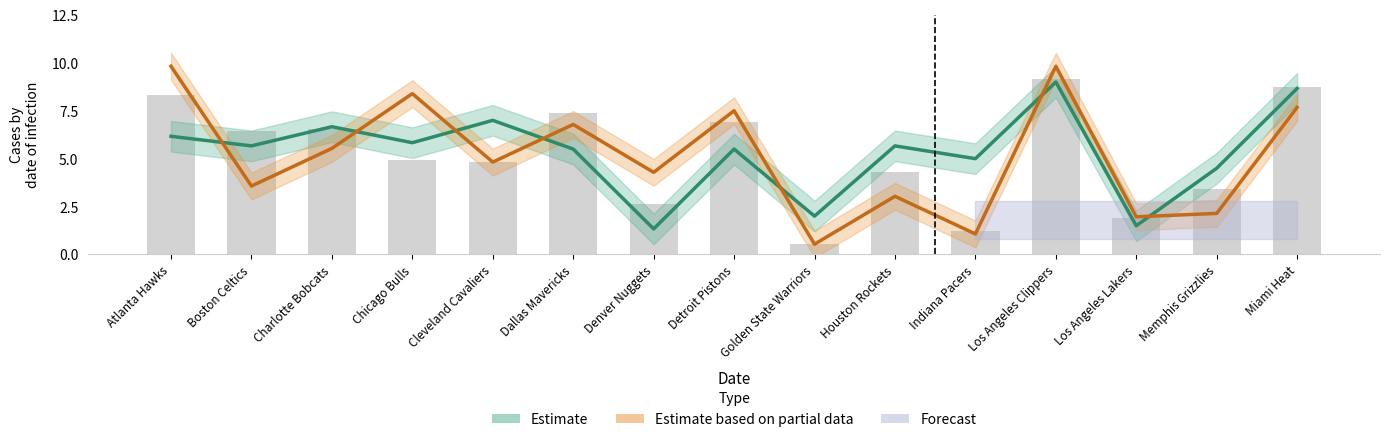

Reading left to right, transcribe all the data shown in this chart.

Estimate: 6.2	5.7	6.7	5.8	7.0	5.5	1.3	5.5	2.0	5.7	5.0	9.0	1.5	4.5	8.7
Estimate based on partial data: 9.8	3.6	5.5	8.4	4.8	6.8	4.3	7.5	0.5	3.0	1.1	9.8	2.0	2.1	7.7